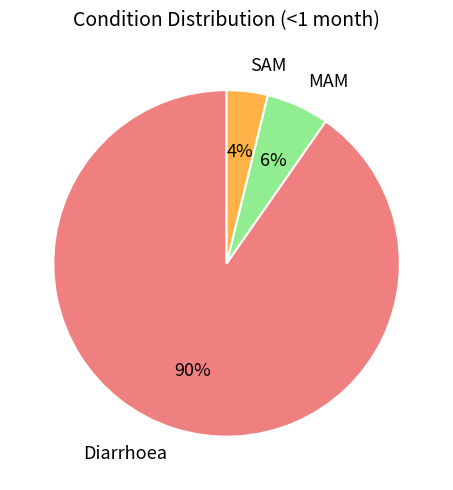

How many segments does this pie chart have?

3